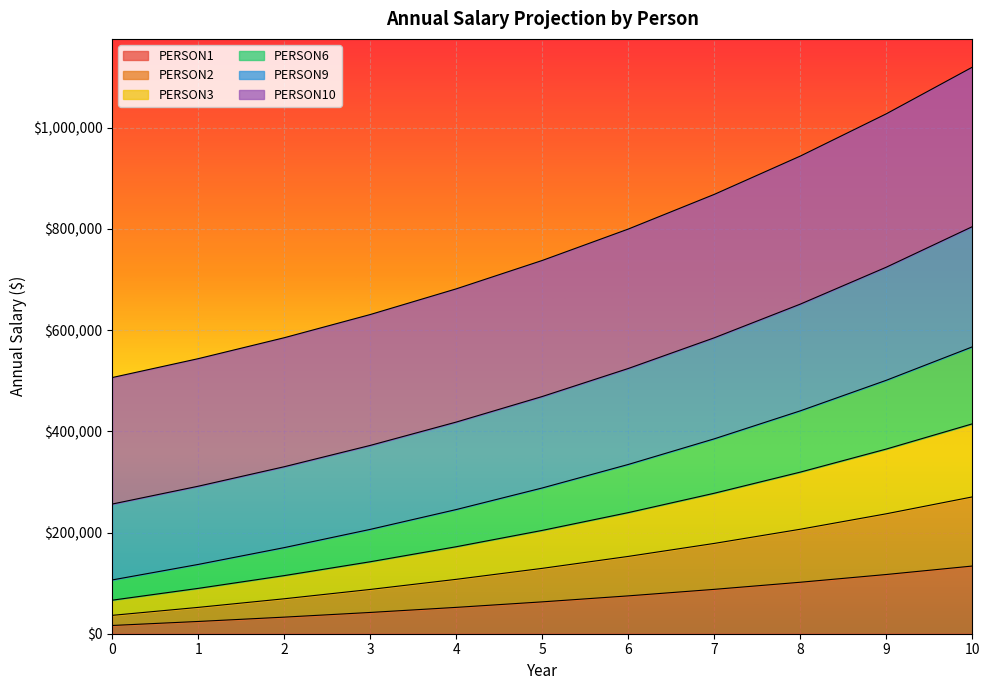

How many lines are shown in the chart?

6